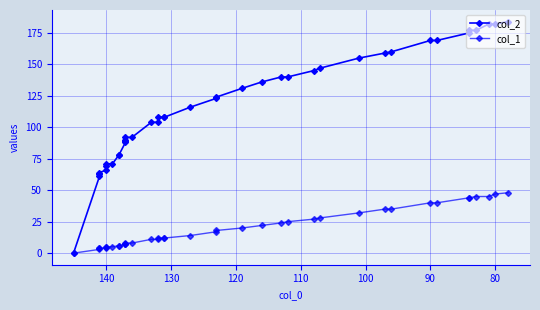

True or false: col_2 and col_1 intersect in this chart.

False